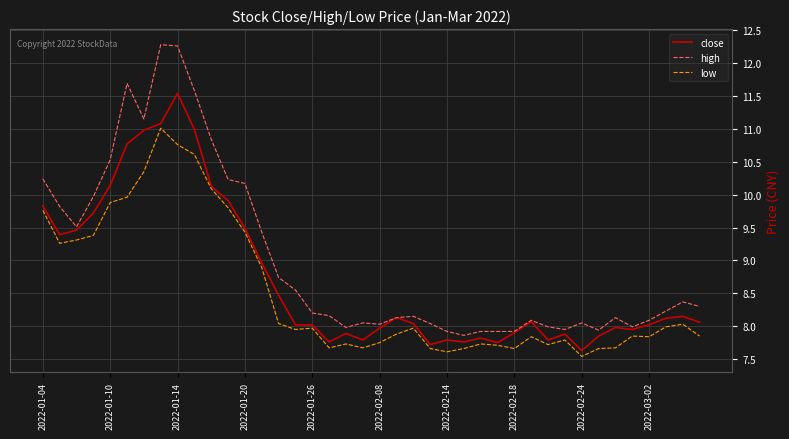

Count the number of data series in this chart.

3